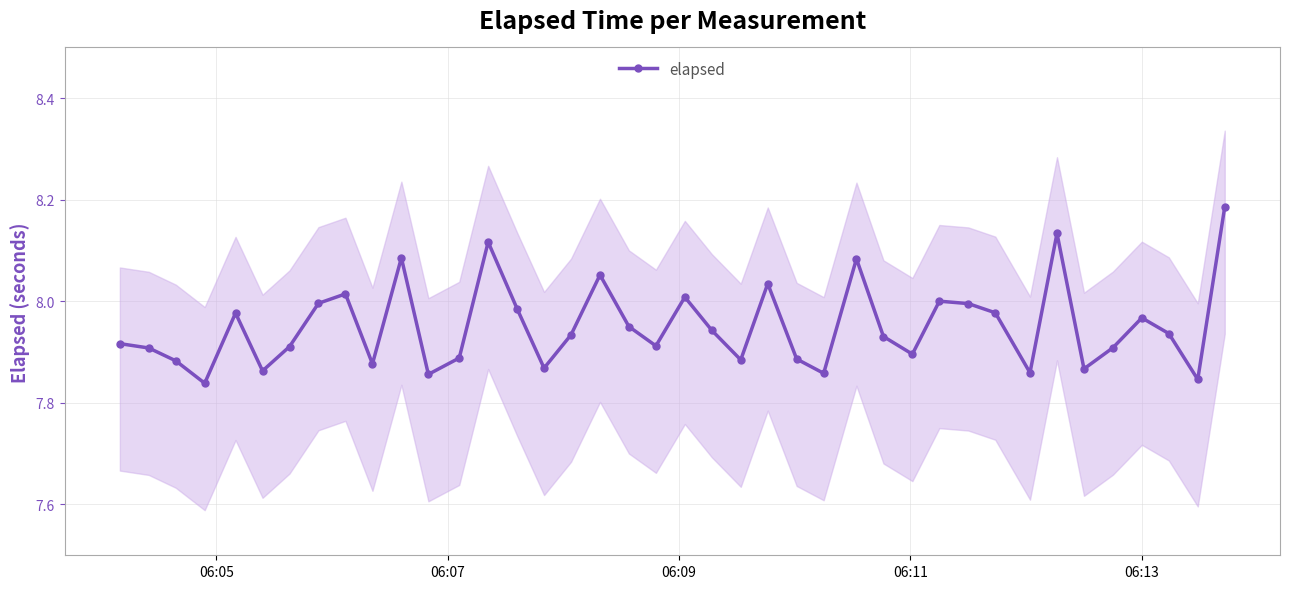

True or false: elapsed has more than 1 points higher than both neighbors.

True